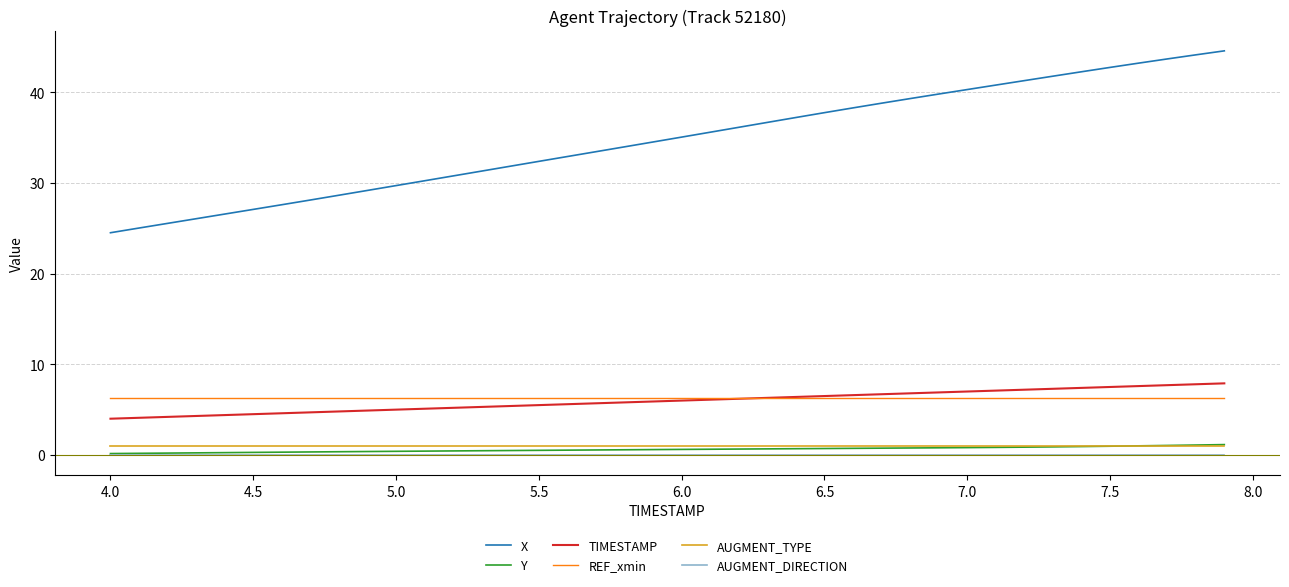

Which series has the widest spread of values?

X